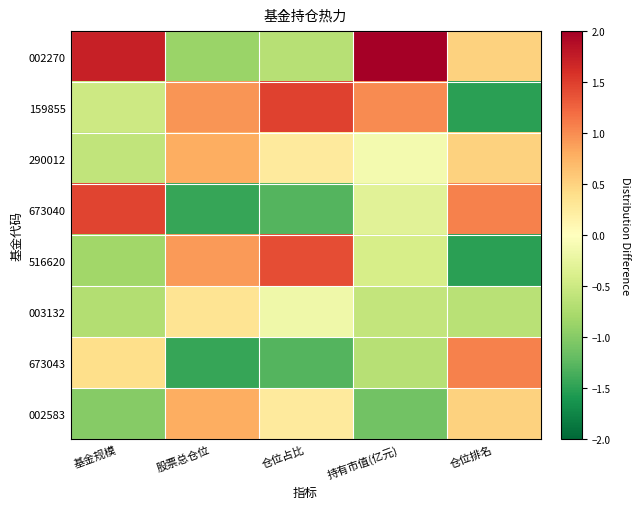

What is the spread (max minus min) of values at 基金规模?

2.7